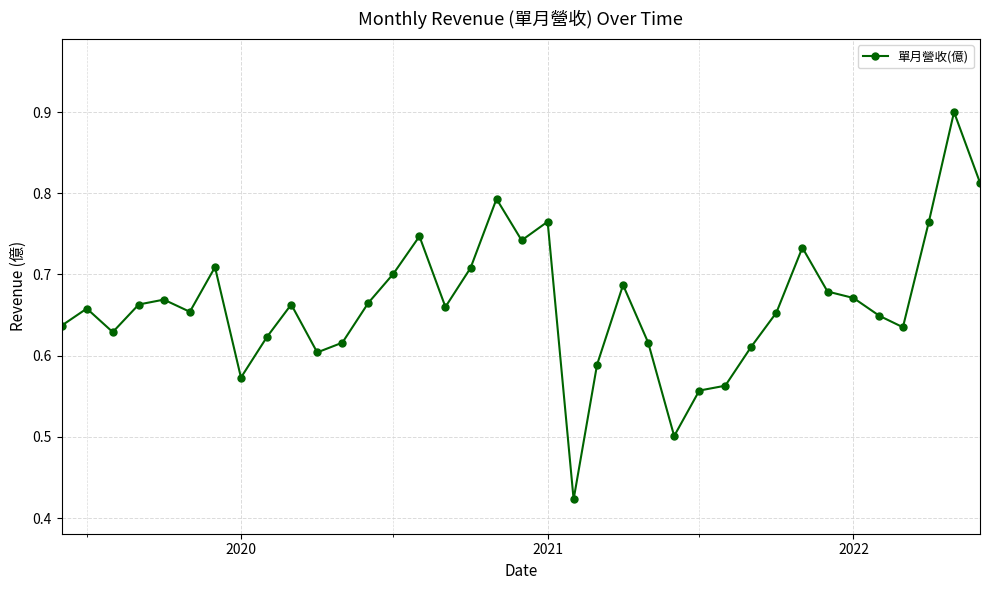

What is the maximum value shown in the chart?

0.9